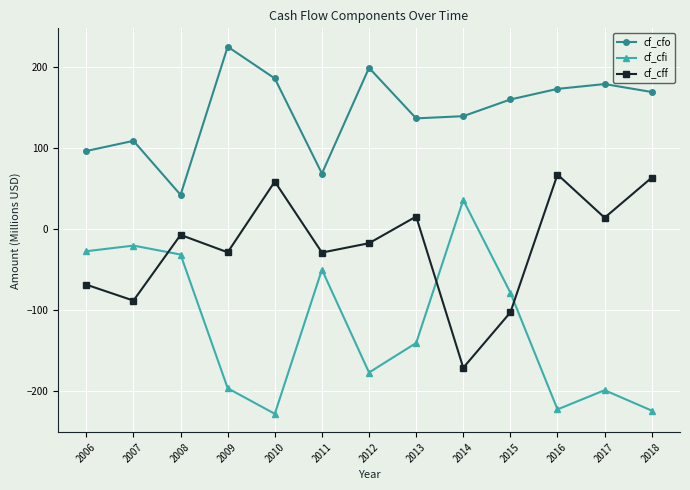

Read the cf_cff value at 2016.

67.1